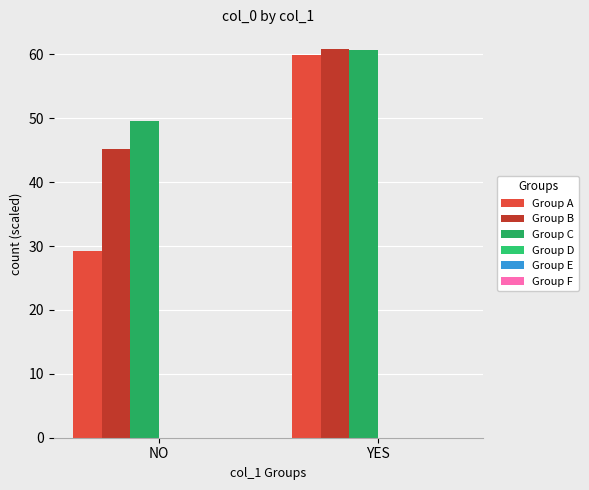

Rank the categories by Group C value from highest to lowest.

YES, NO